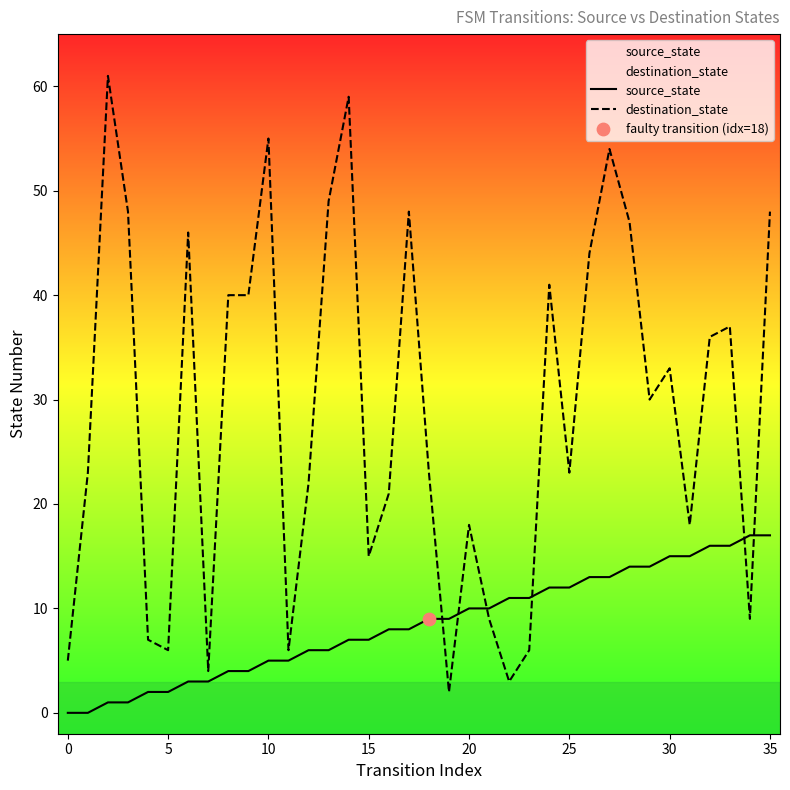

Which series contains the lowest Y value?

source_state